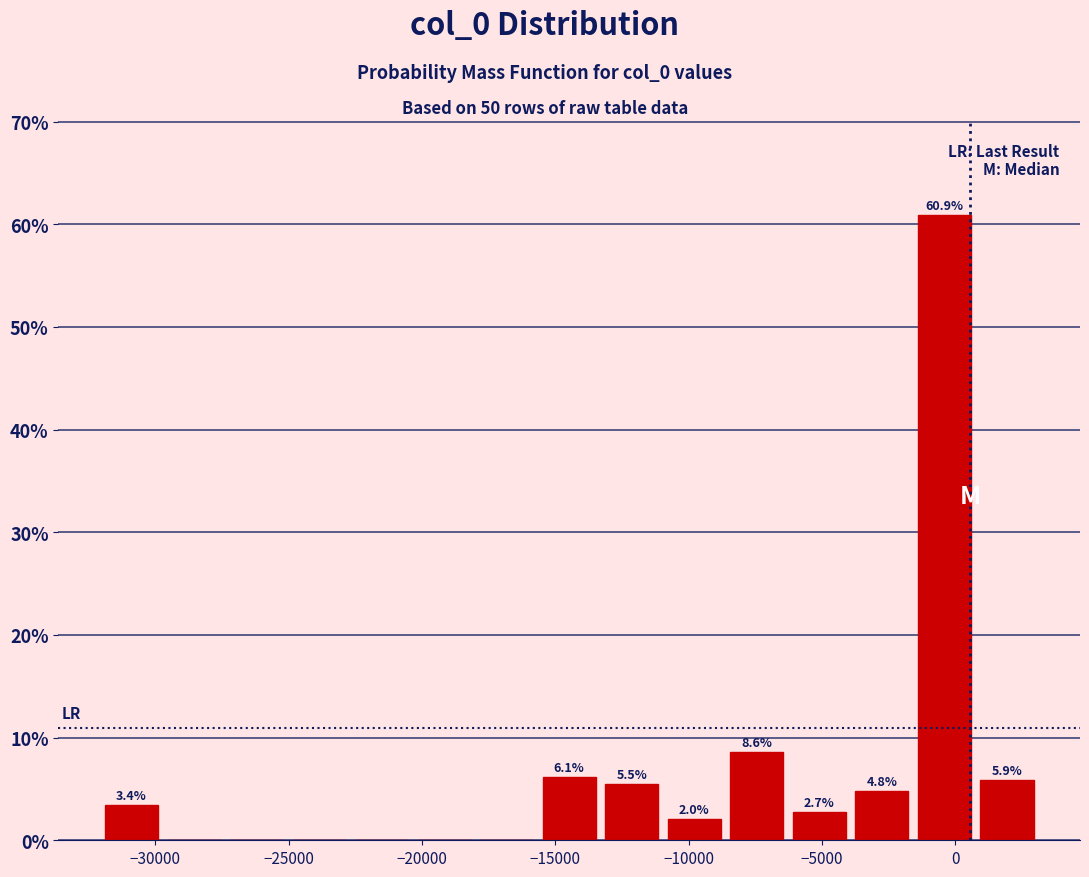

Over which range of the x-axis is the bar tallest?

-1500 to 1000